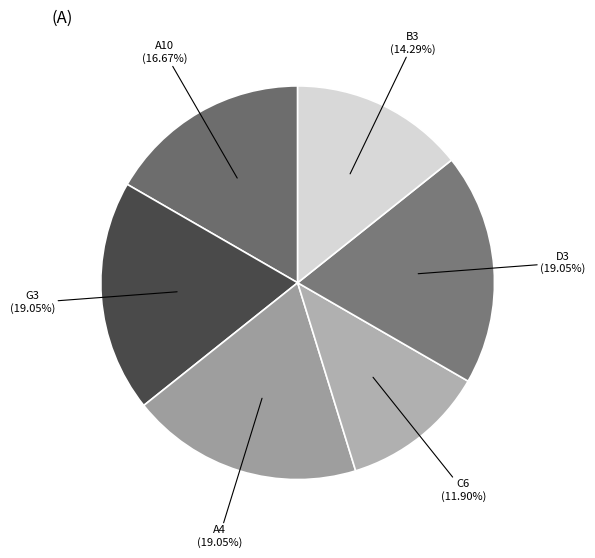

Is there a majority slice in this chart?

No